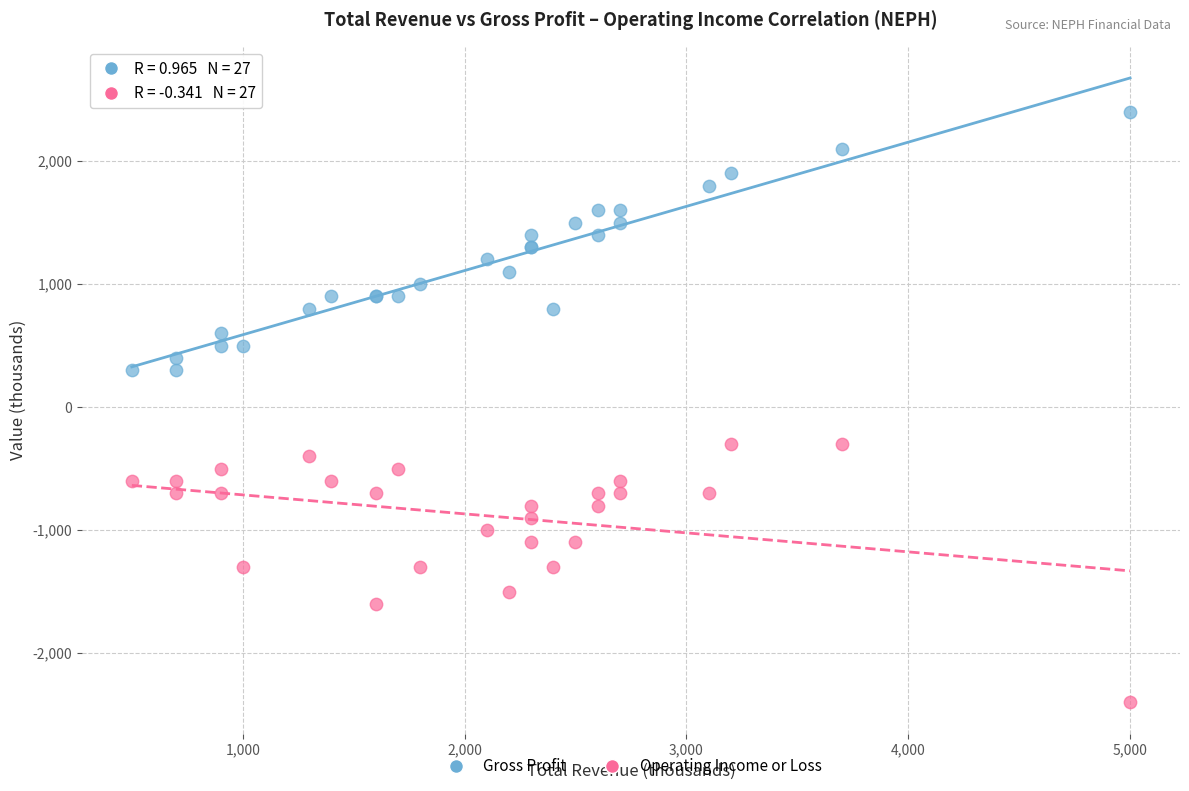

Which series contains the lowest Y value?

Operating Income or Loss